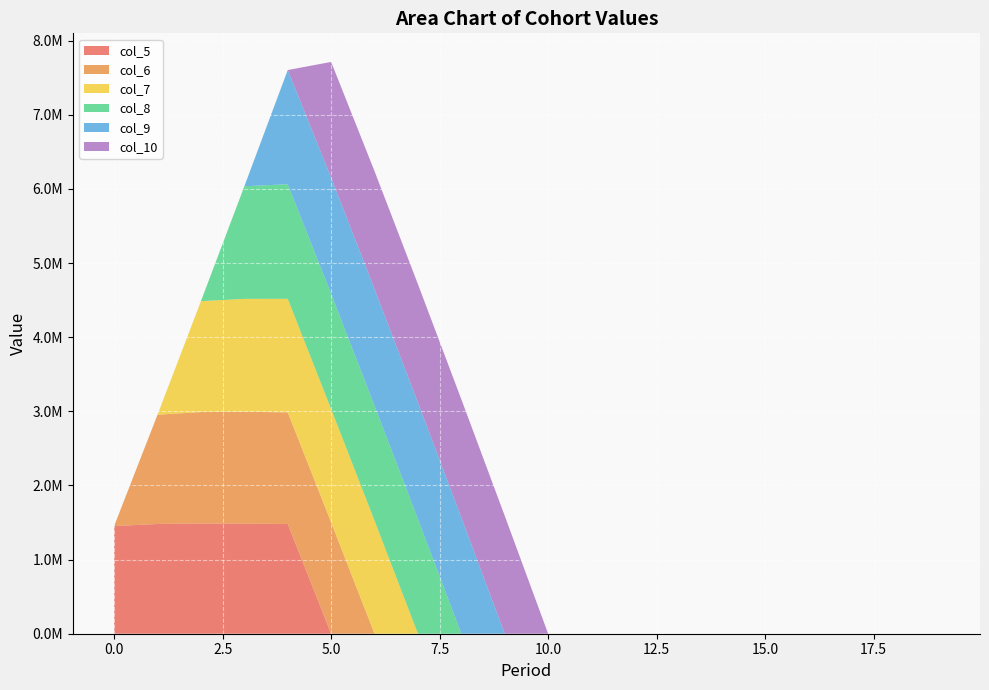

Reading left to right, extract all data points from this chart.

col_5: 0=1452335.6	1=1480337.8	2=1487489.7	3=1483939.1	4=1480512.0	5=0.0	6=0.0	7=0.0	8=0.0	9=0.0	10=0.0	11=0.0	12=0.0	13=0.0	14=0.0	15=0.0	16=0.0	17=0.0	18=0.0	19=0.0
col_6: 0=0.0	1=1474389.3	2=1502237.8	3=1509389.7	4=1505839.1	5=1502412.0	6=0.0	7=0.0	8=0.0	9=0.0	10=0.0	11=0.0	12=0.0	13=0.0	14=0.0	15=0.0	16=0.0	17=0.0	18=0.0	19=0.0
col_7: 0=0.0	1=0.0	2=1496289.3	3=1524137.8	4=1531289.7	5=1527739.1	6=1524312.0	7=0.0	8=0.0	9=0.0	10=0.0	11=0.0	12=0.0	13=0.0	14=0.0	15=0.0	16=0.0	17=0.0	18=0.0	19=0.0
col_8: 0=0.0	1=0.0	2=0.0	3=1518189.3	4=1546037.8	5=1553189.7	6=1549639.1	7=1546212.0	8=0.0	9=0.0	10=0.0	11=0.0	12=0.0	13=0.0	14=0.0	15=0.0	16=0.0	17=0.0	18=0.0	19=0.0
col_9: 0=0.0	1=0.0	2=0.0	3=0.0	4=1540089.3	5=1567937.8	6=1575089.7	7=1571539.1	8=1568112.0	9=0.0	10=0.0	11=0.0	12=0.0	13=0.0	14=0.0	15=0.0	16=0.0	17=0.0	18=0.0	19=0.0
col_10: 0=0.0	1=0.0	2=0.0	3=0.0	4=0.0	5=1561989.3	6=1589837.8	7=1596989.7	8=1593439.1	9=1590012.0	10=0.0	11=0.0	12=0.0	13=0.0	14=0.0	15=0.0	16=0.0	17=0.0	18=0.0	19=0.0